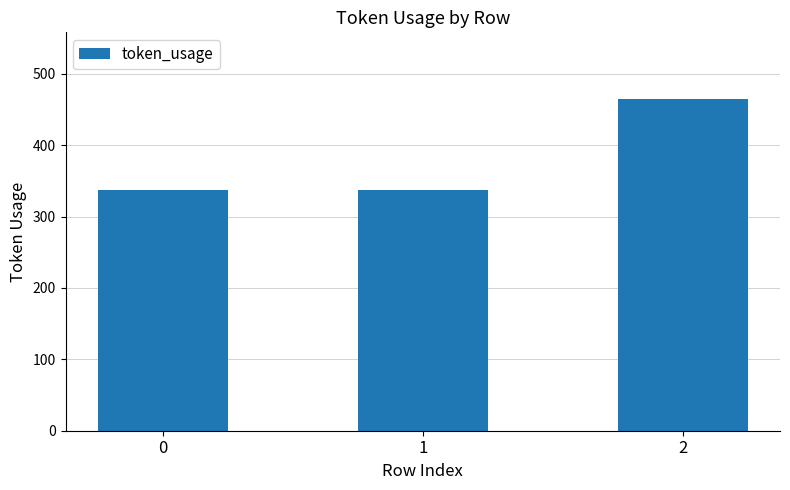

What is the difference between the maximum and minimum values?

128